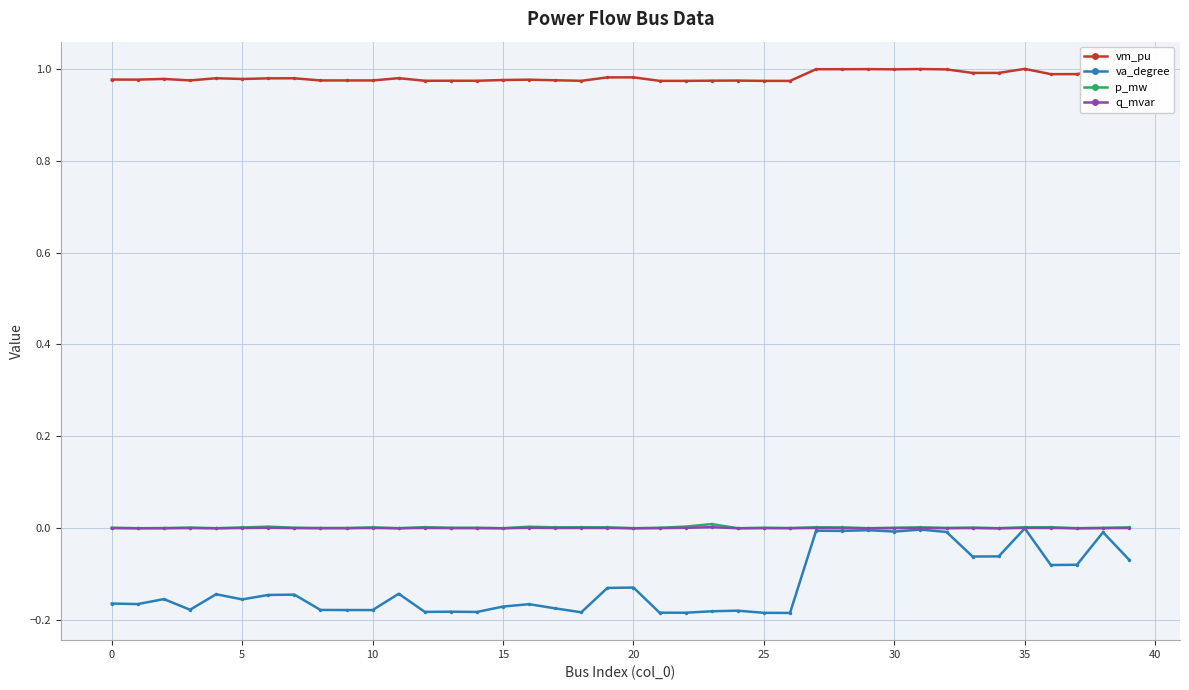

Which series has the largest range (max minus min)?

va_degree